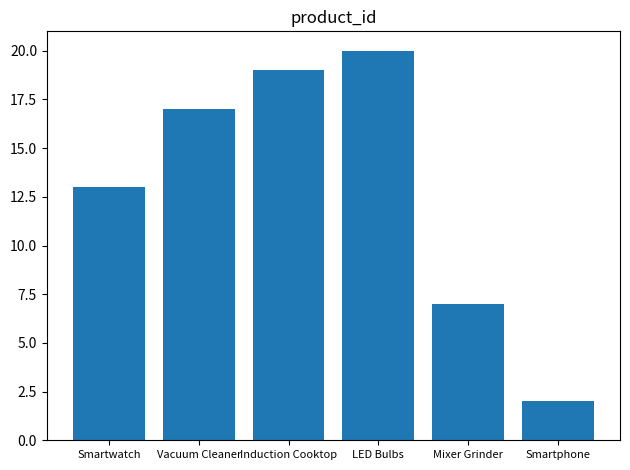

At which category does the chart reach its minimum across all series?

Smartphone